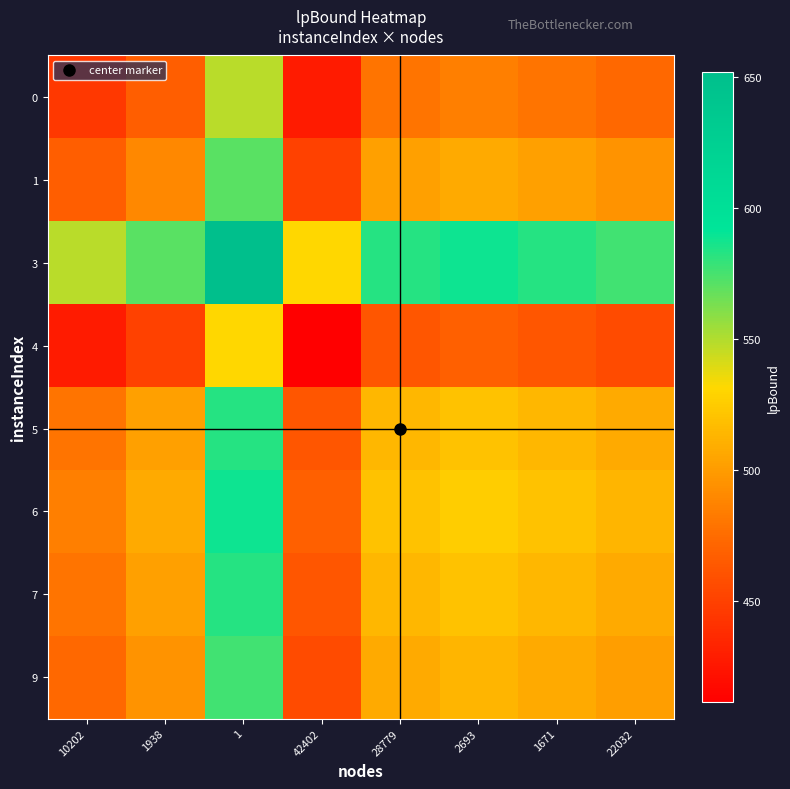

How many distinct data groups are displayed?

8